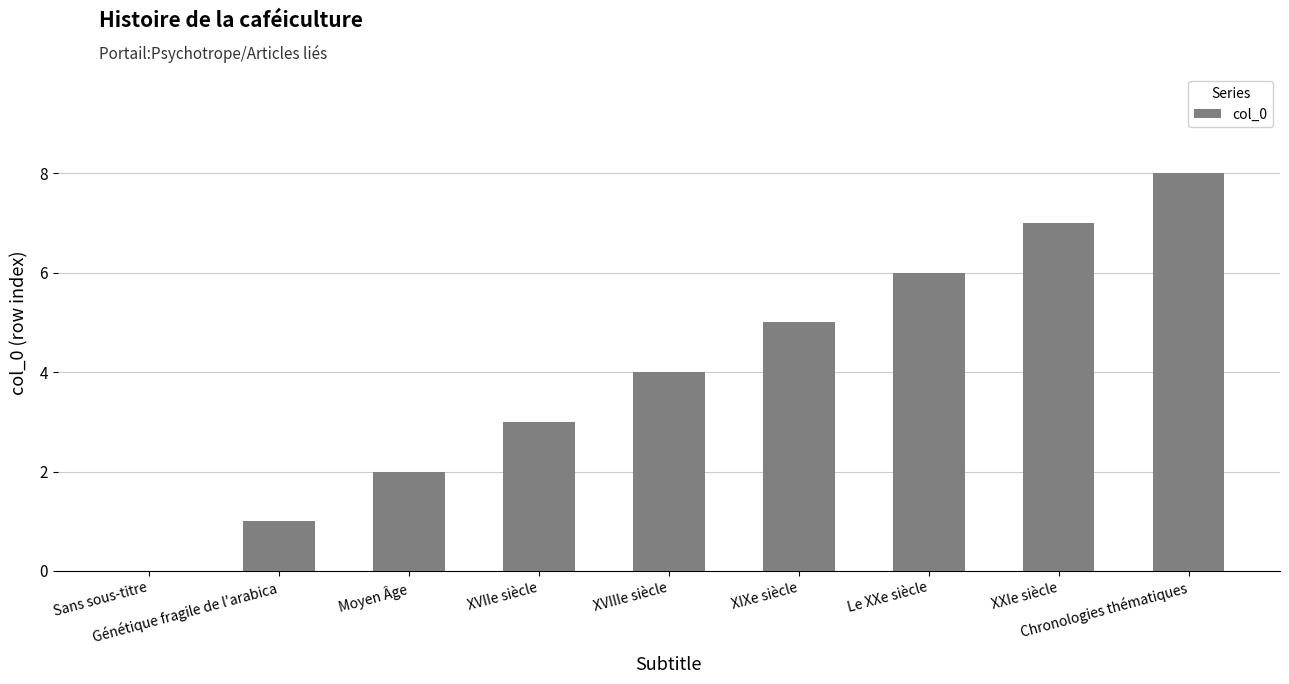

At which category does the chart reach its peak across all series?

Chronologies thématiques